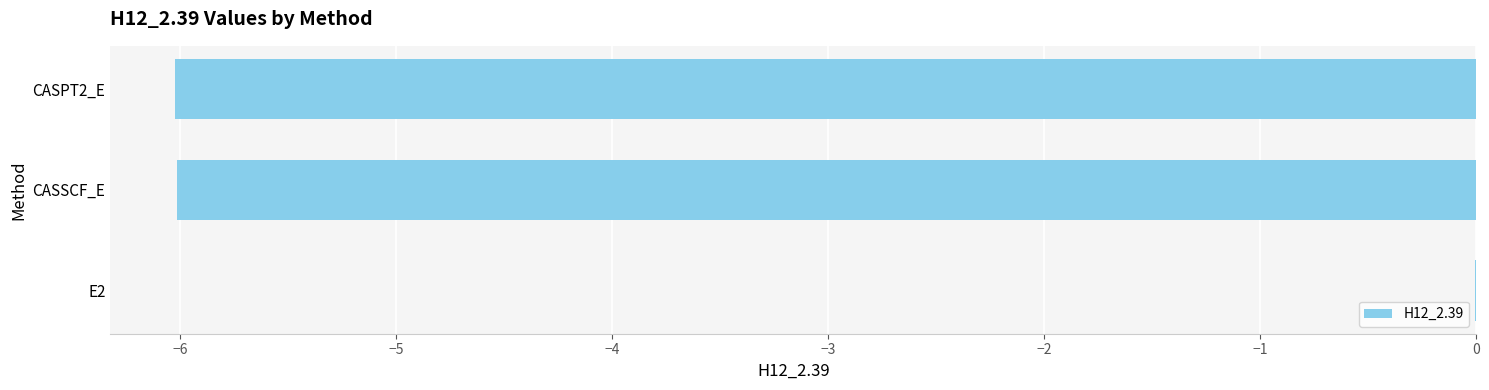

Are the bars grouped side by side (vs. stacked)?

No